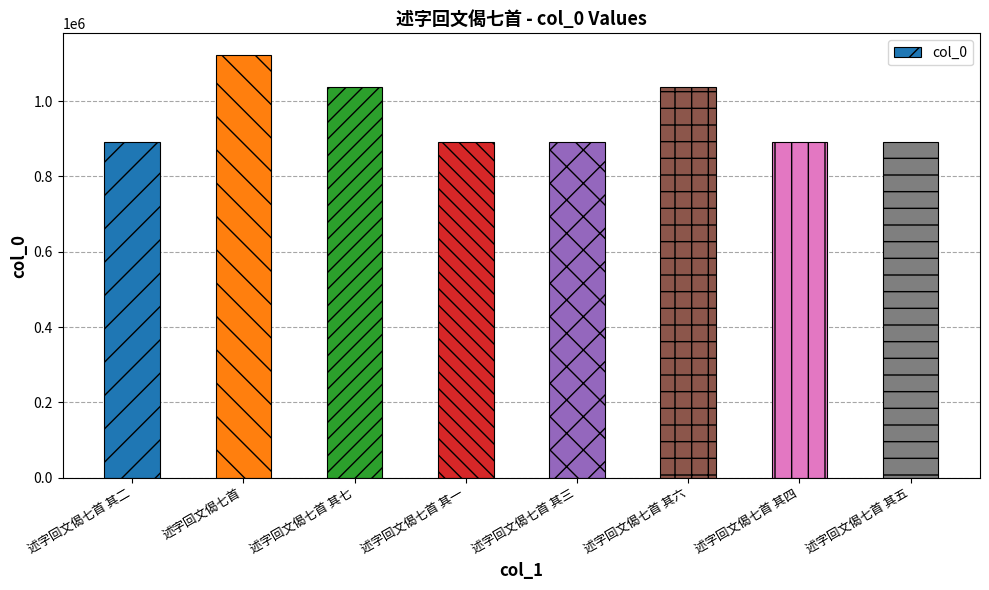

How many series are shown in this chart?

1